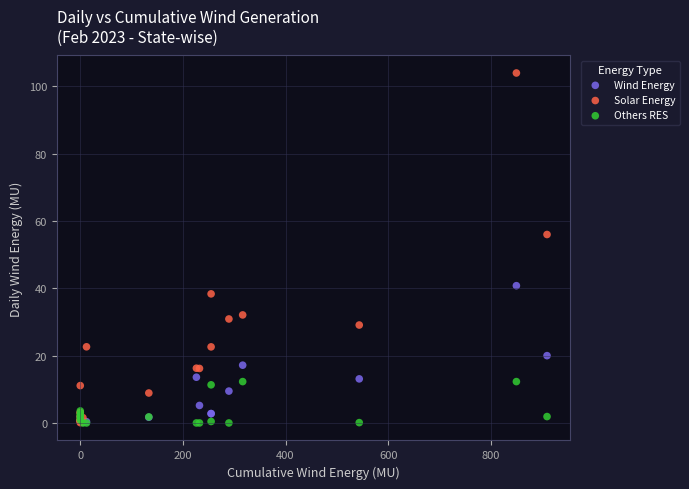

Which series contains the highest Y value?

Solar Energy